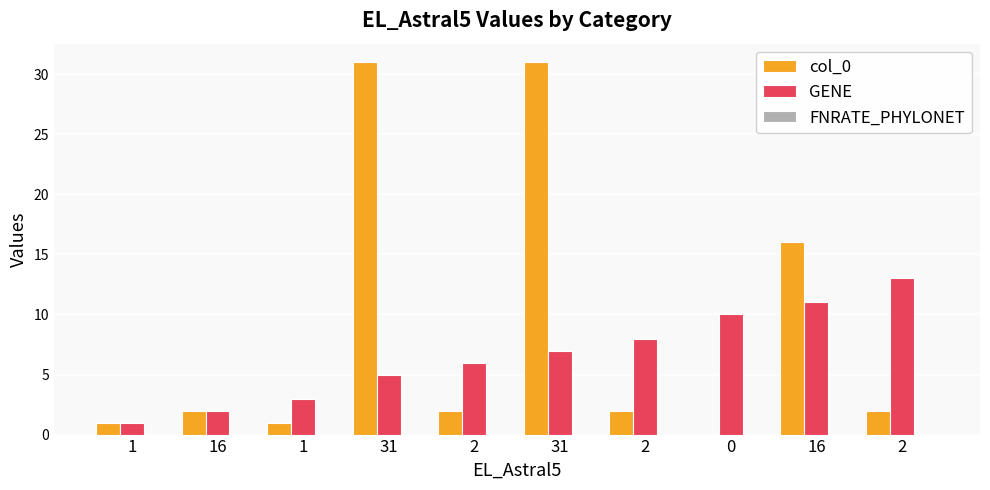

Rank the categories by GENE value from highest to lowest.

2, 16, 0, 2, 31, 2, 31, 1, 16, 1